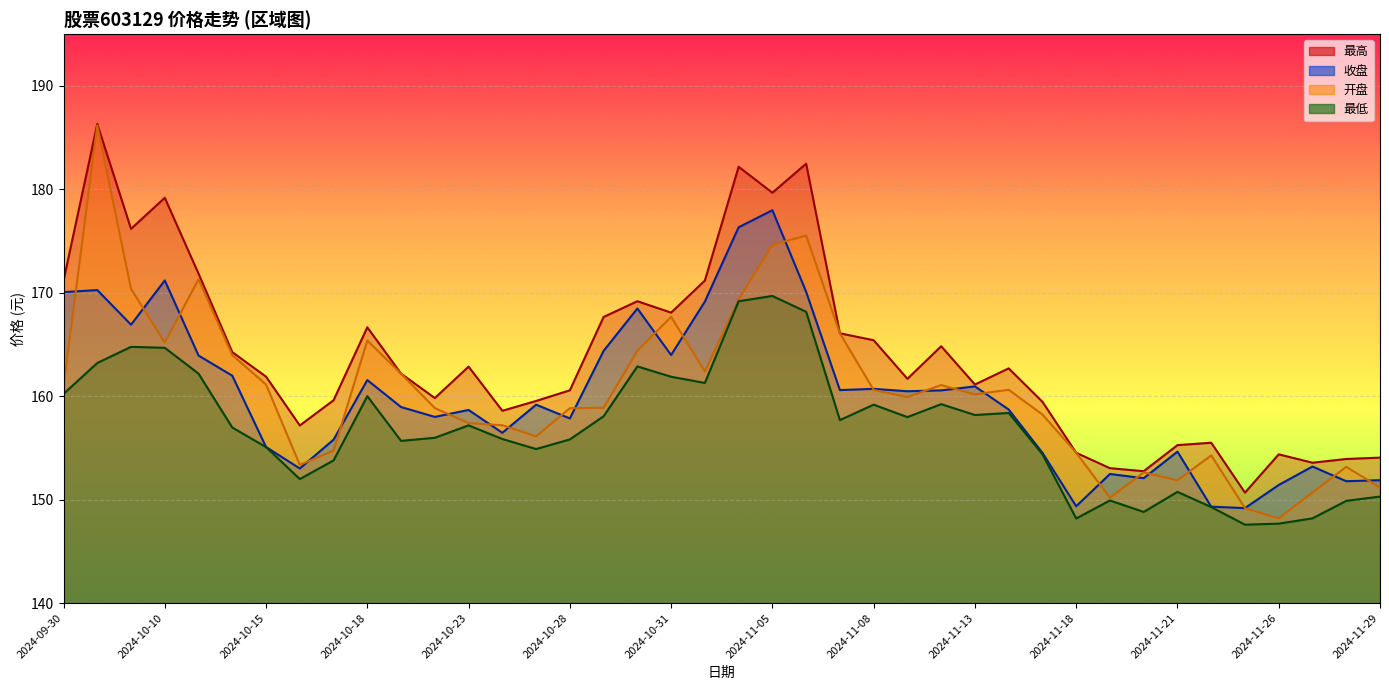

True or false: 最低 and 收盘 cross at least once.

False